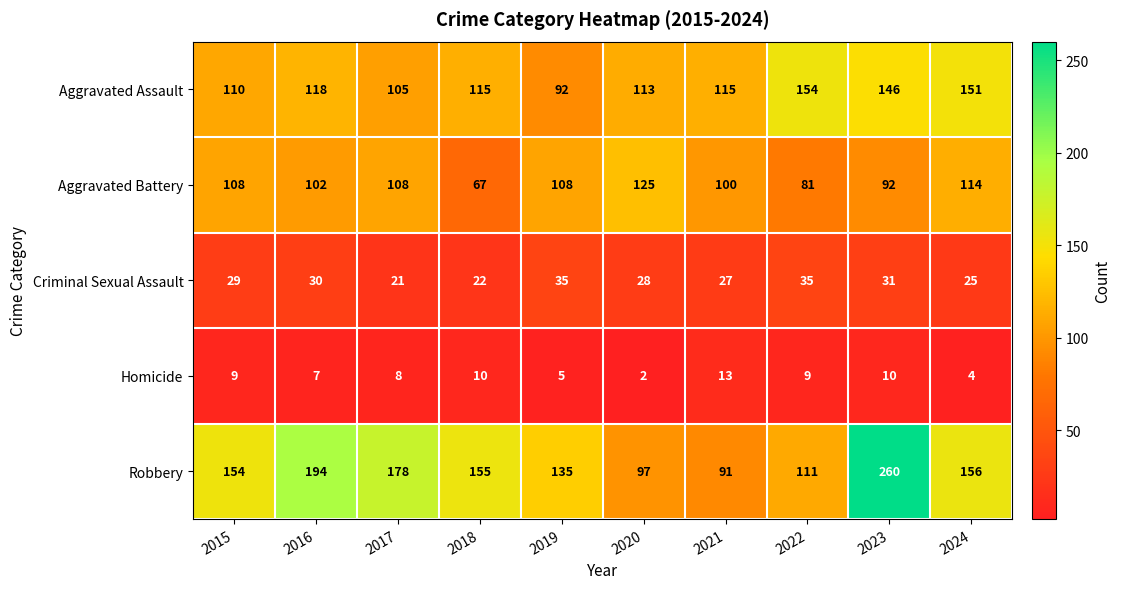

How many categories are shown in the chart?

10